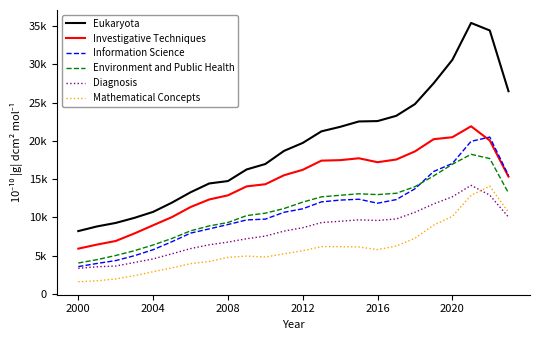

What are all the series names shown in the legend?

Eukaryota, Investigative Techniques, Information Science, Environment and Public Health, Diagnosis, Mathematical Concepts